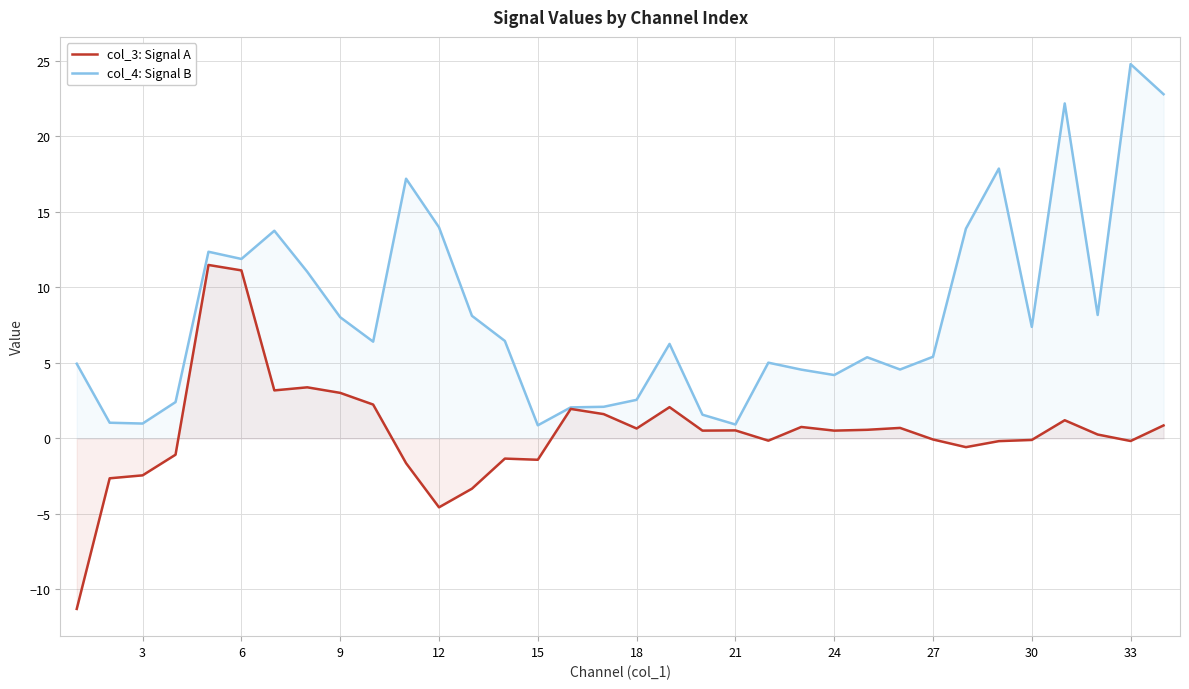

True or false: col_4: Signal B has a value of 5.4 at 27.

True